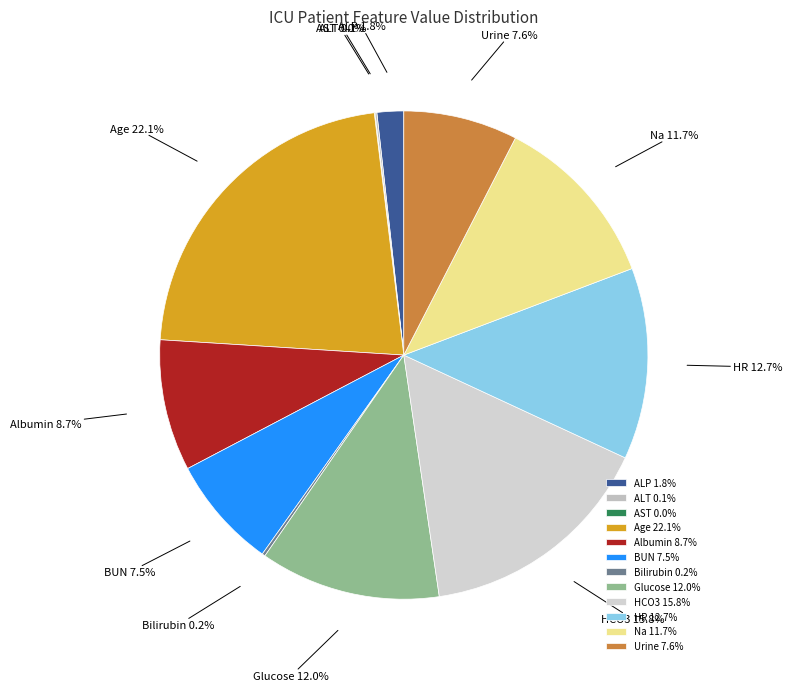

To the nearest percent, what is the average slice percentage?

8%